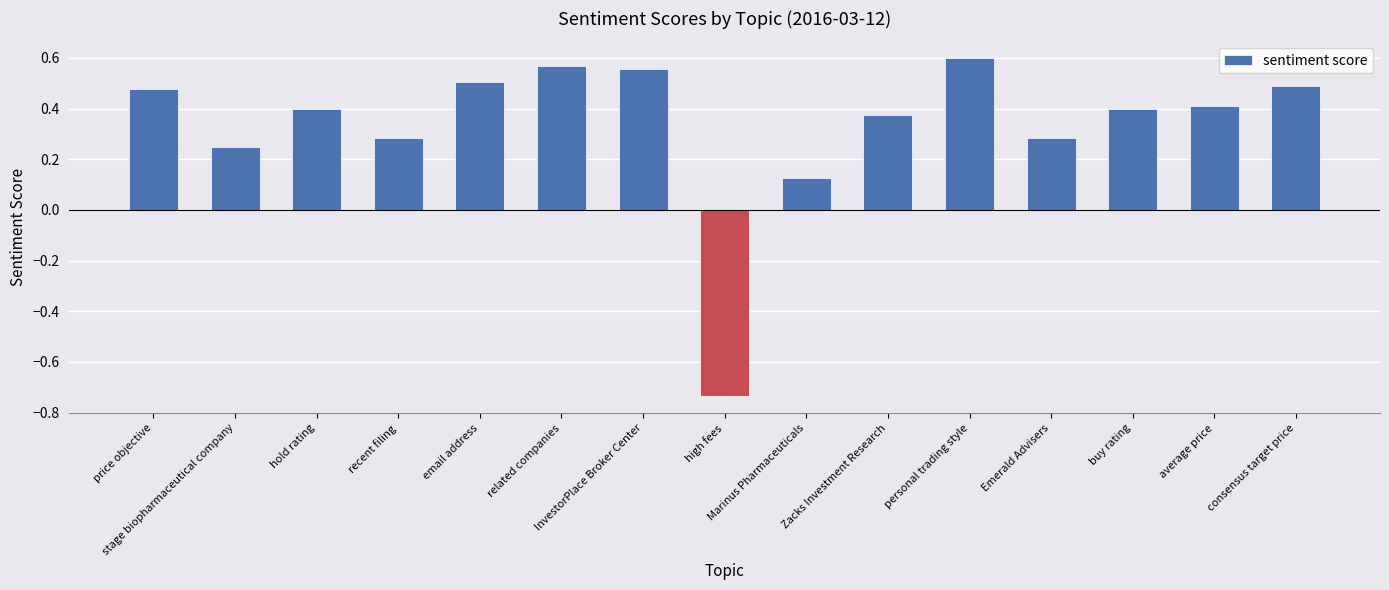

What is the sum of all values?

5.0